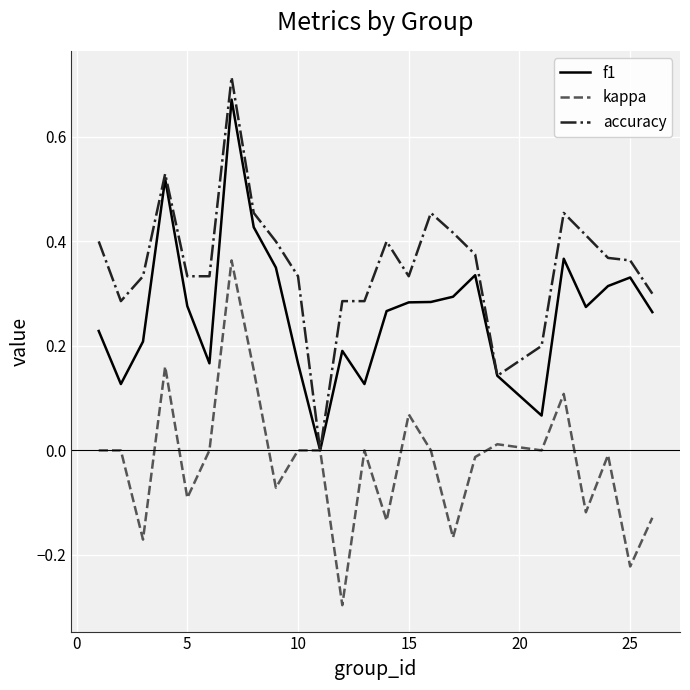

What is the minimum value for kappa?

-0.3